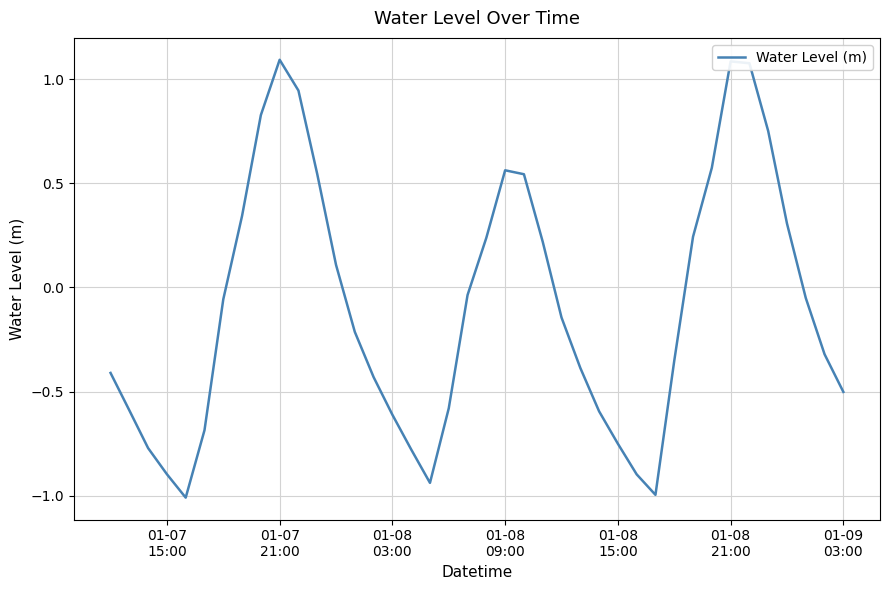

What is the difference between the maximum and minimum values?

2.1